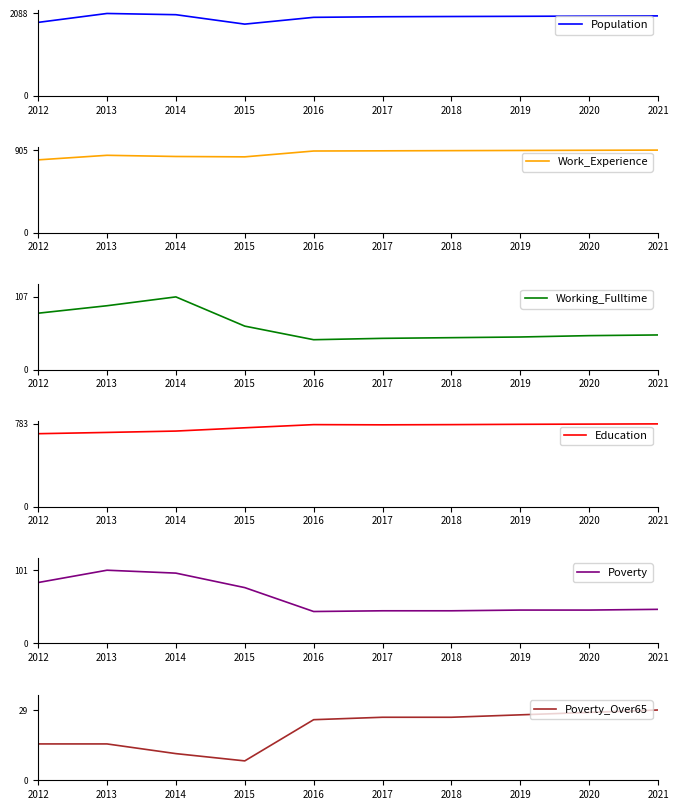

What are all the series names shown in the legend?

Population, Work_Experience, Working_Fulltime, Education, Poverty, Poverty_Over65